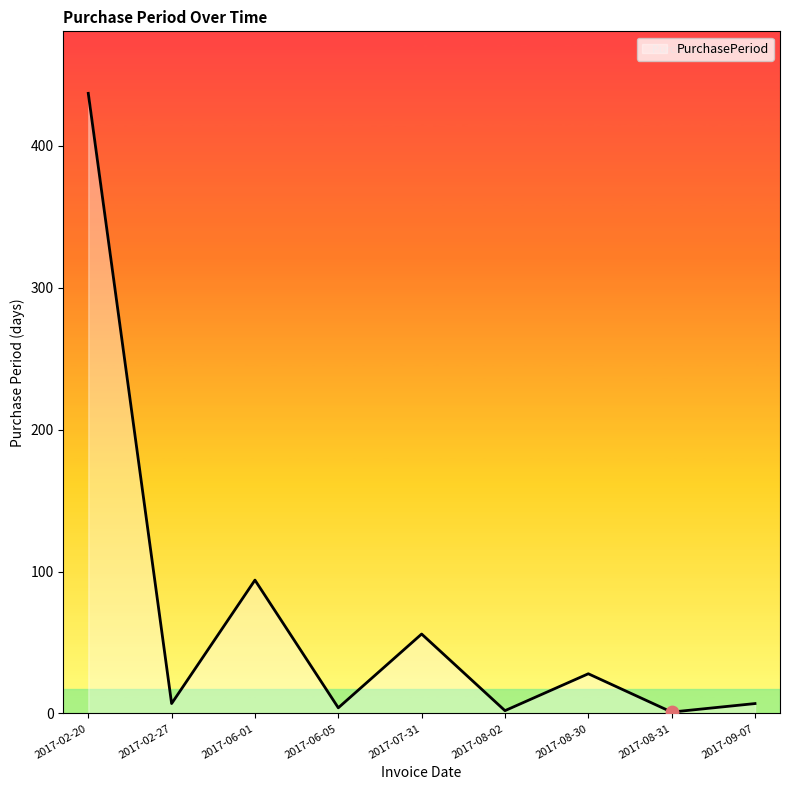

Approximately how many times larger is the value at 2017-08-31 compared to 2017-08-02?

0.5